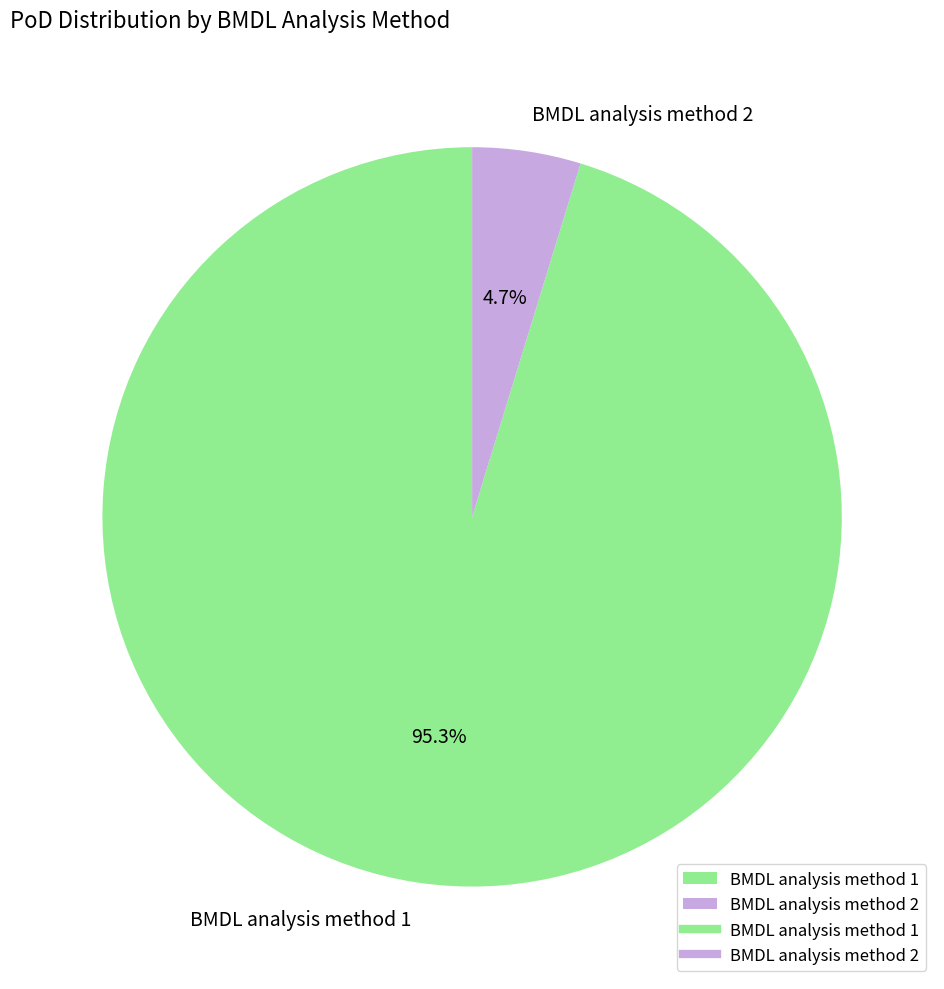

Rank the categories by value from lowest to highest.

BMDL analysis method 2, BMDL analysis method 1